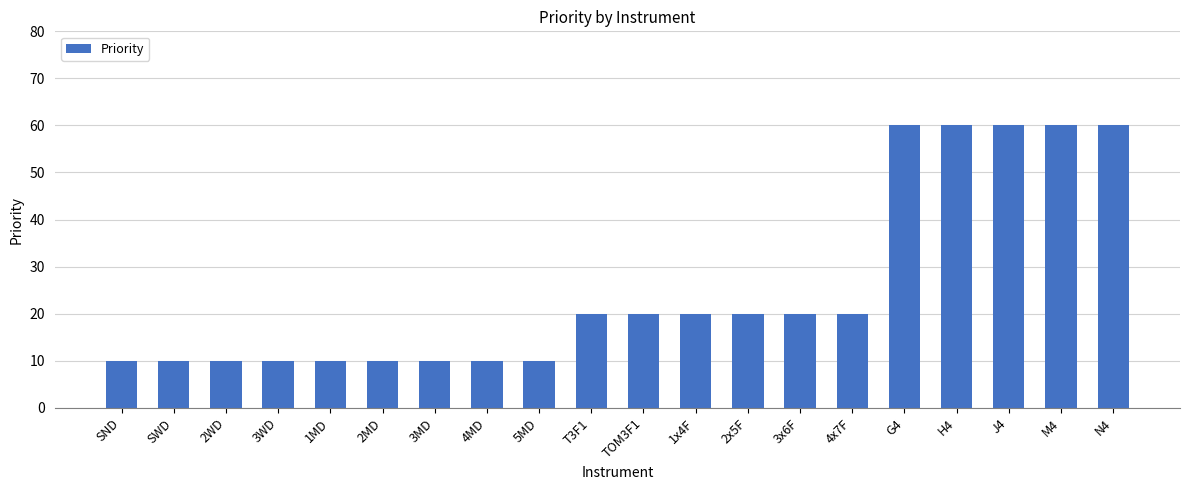

How many values are between 10 and 60?

20